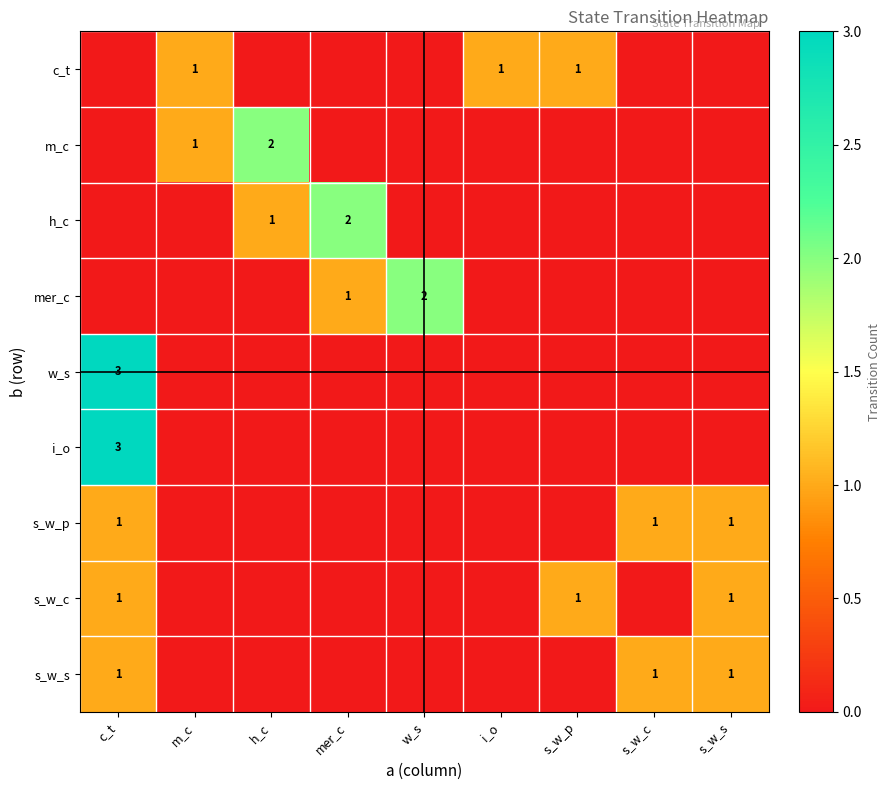

What is the total value across all series at h_c?

3